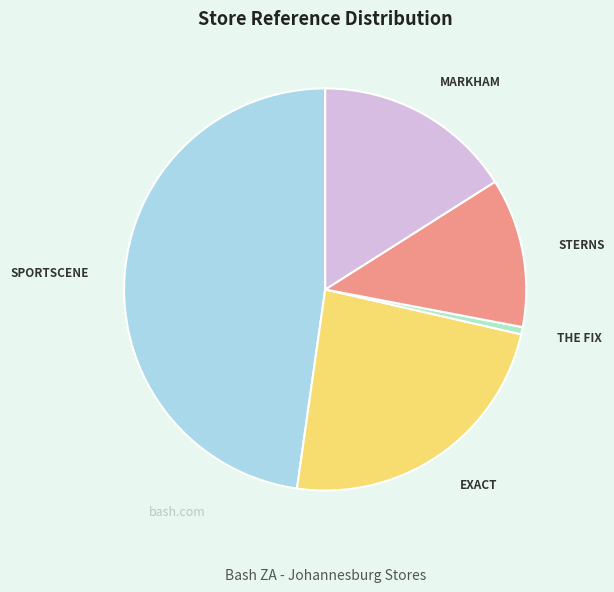

Is there a majority slice in this chart?

No